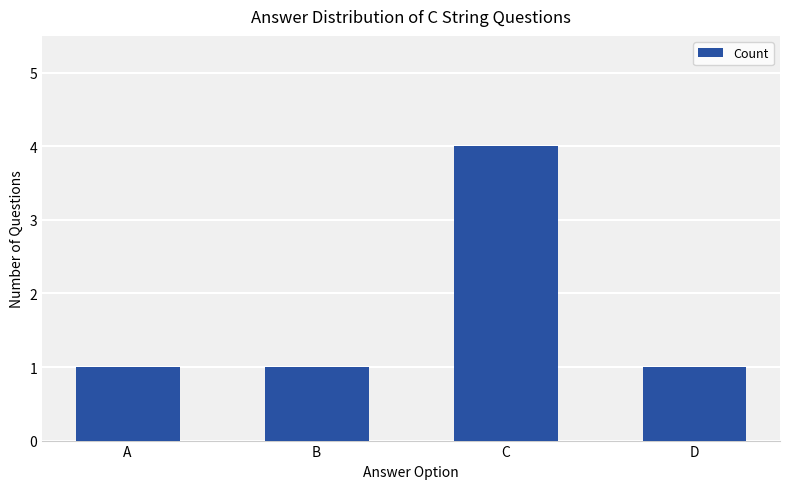

Between C and D, which is larger?

C